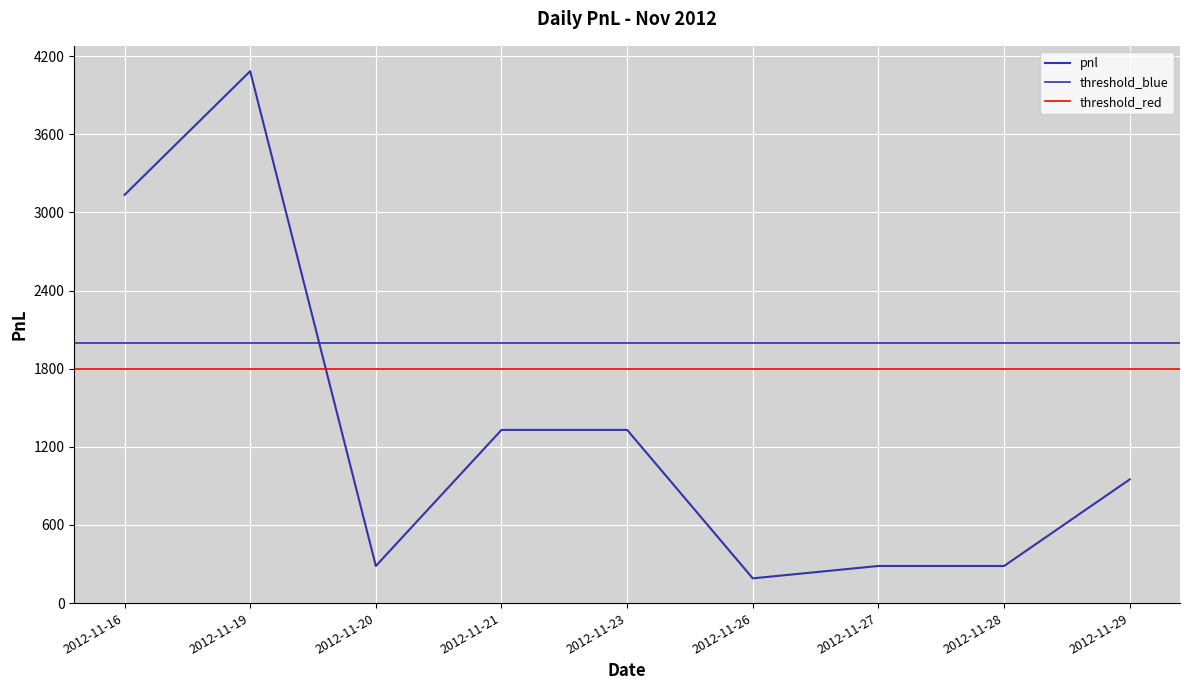

List the labels in order of value, smallest first.

2012-11-26, 2012-11-20, 2012-11-27, 2012-11-28, 2012-11-29, 2012-11-21, 2012-11-23, 2012-11-16, 2012-11-19